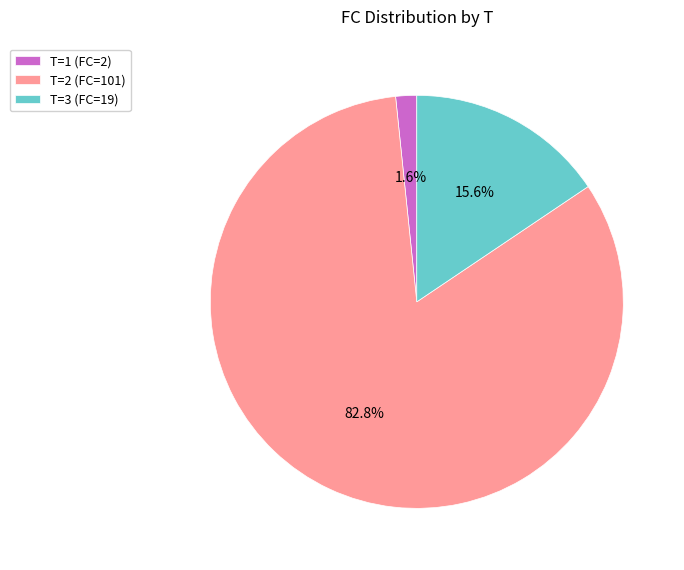

Is there a majority slice in this chart?

Yes